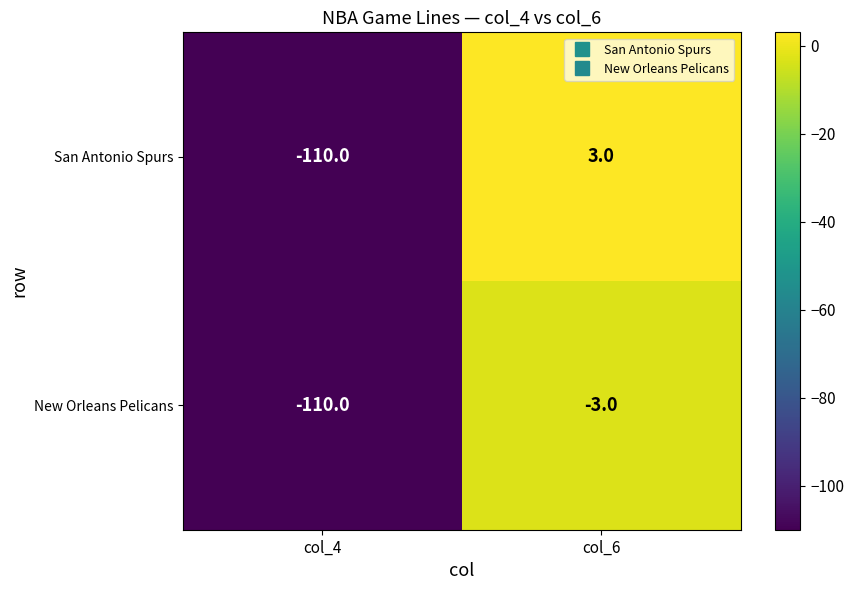

List the series in order of their overall mean, lowest first.

New Orleans Pelicans, San Antonio Spurs